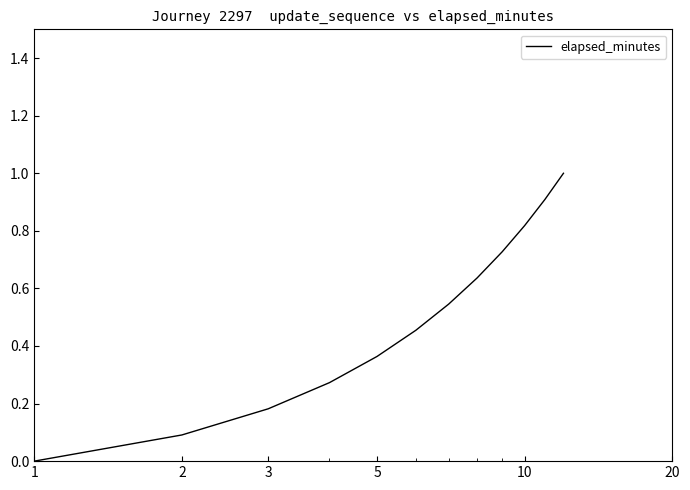

What is the maximum value shown in the chart?

1.0